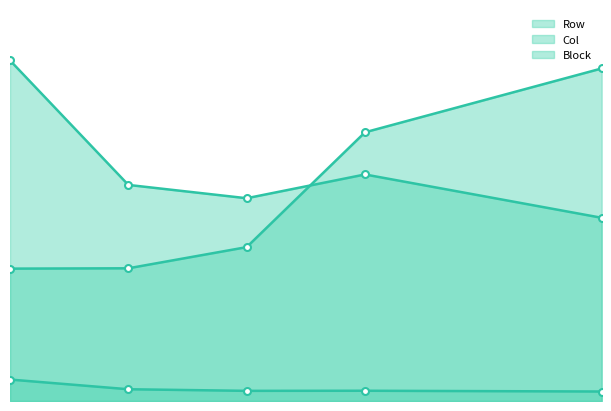

Which has a higher value, 12 or 6?

6